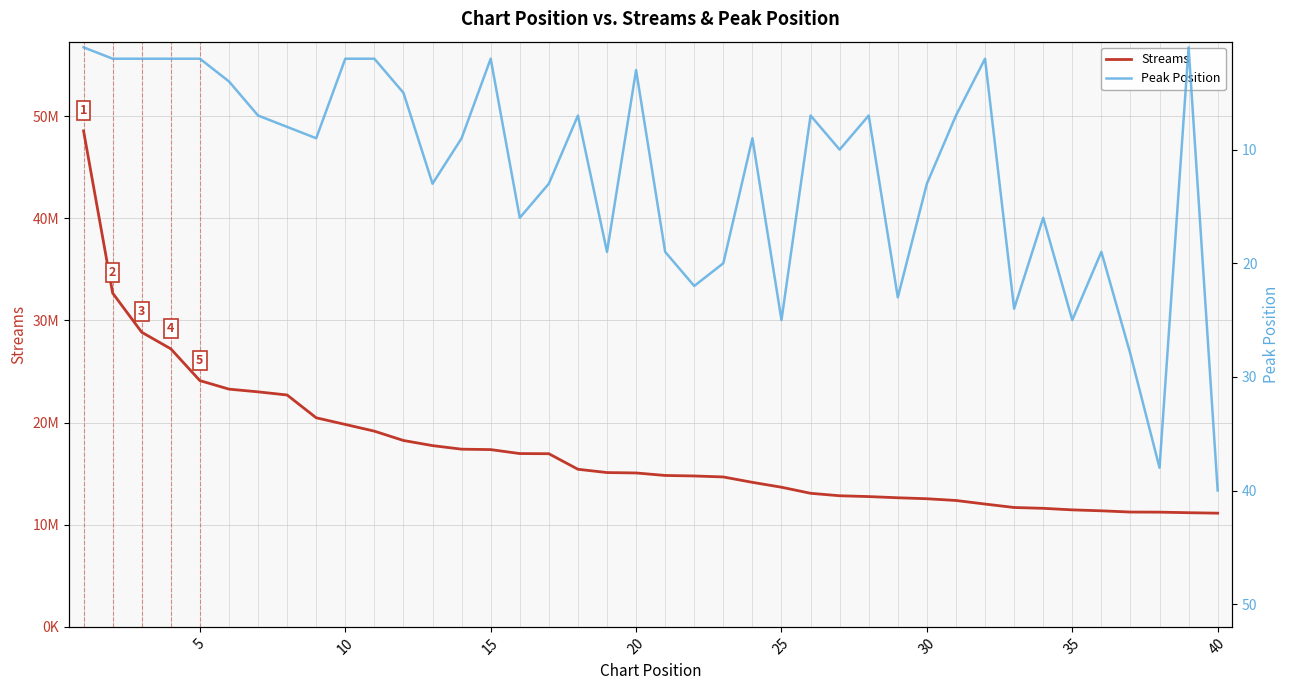

The value of Streams at 20 is 3676177. True or false?

False